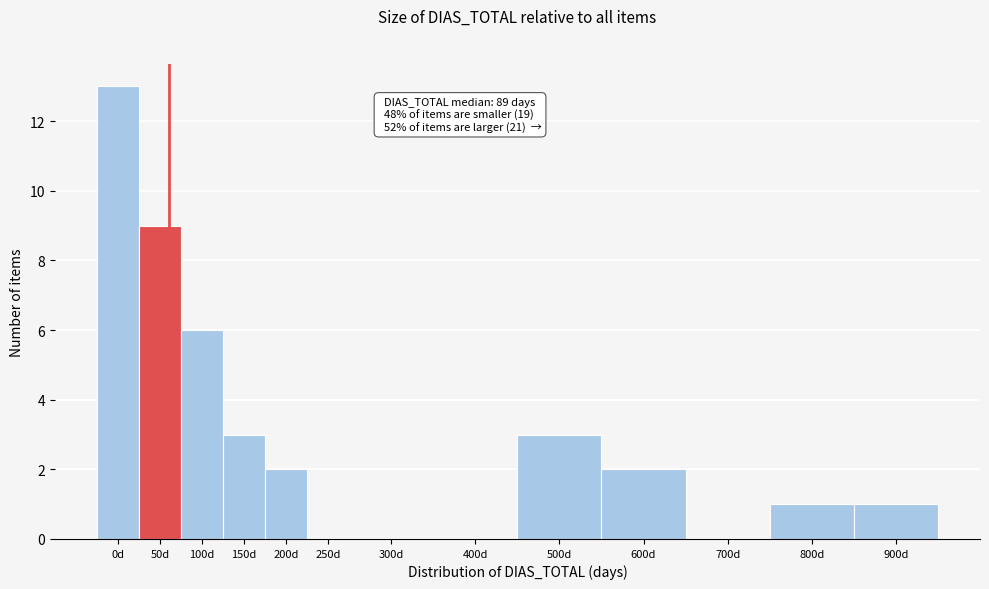

Reading right to left, what are all the values shown in this chart?

900d=1	800d=1	700d=0	600d=2	500d=3	400d=0	300d=0	250d=0	200d=2	150d=3	100d=6	50d=9	0d=13